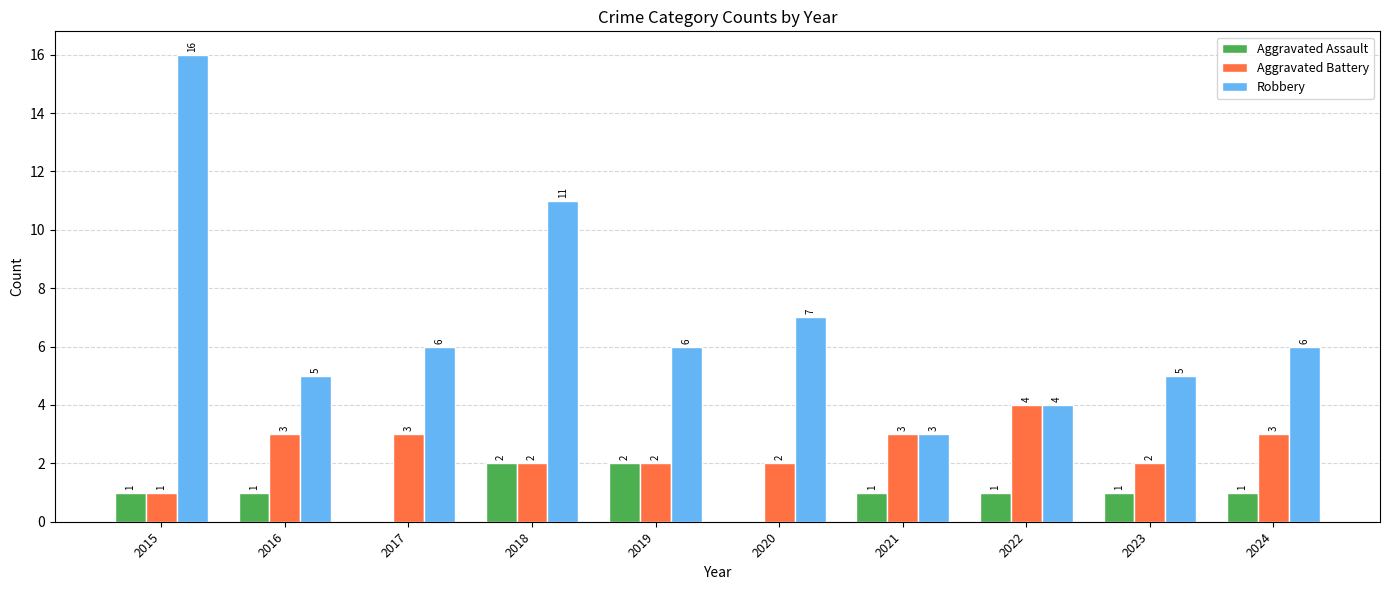

At which category is the sum across all series the highest?

2015